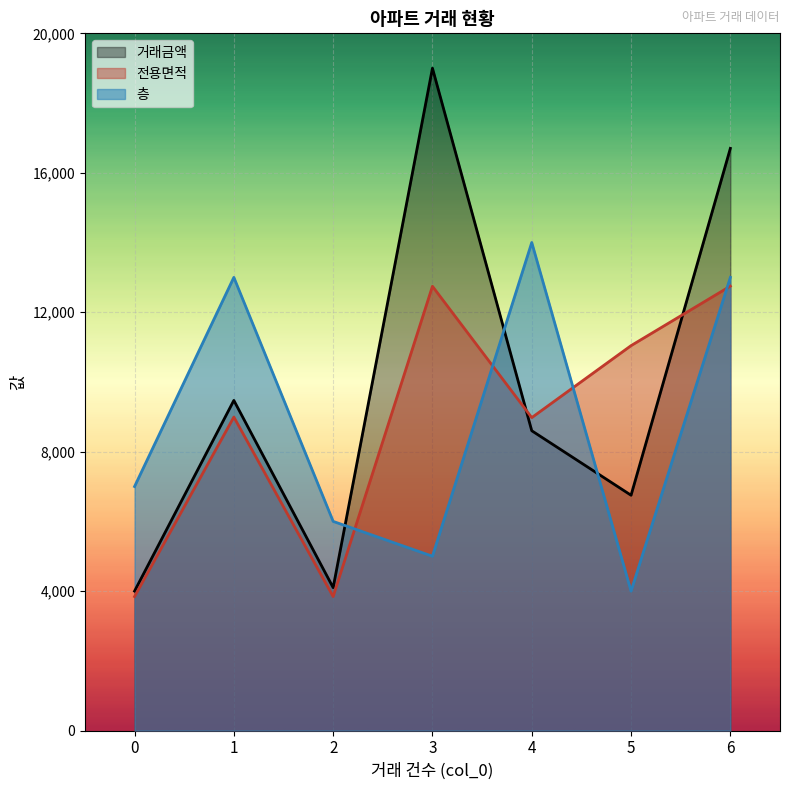

Which series has the widest spread of values?

거래금액